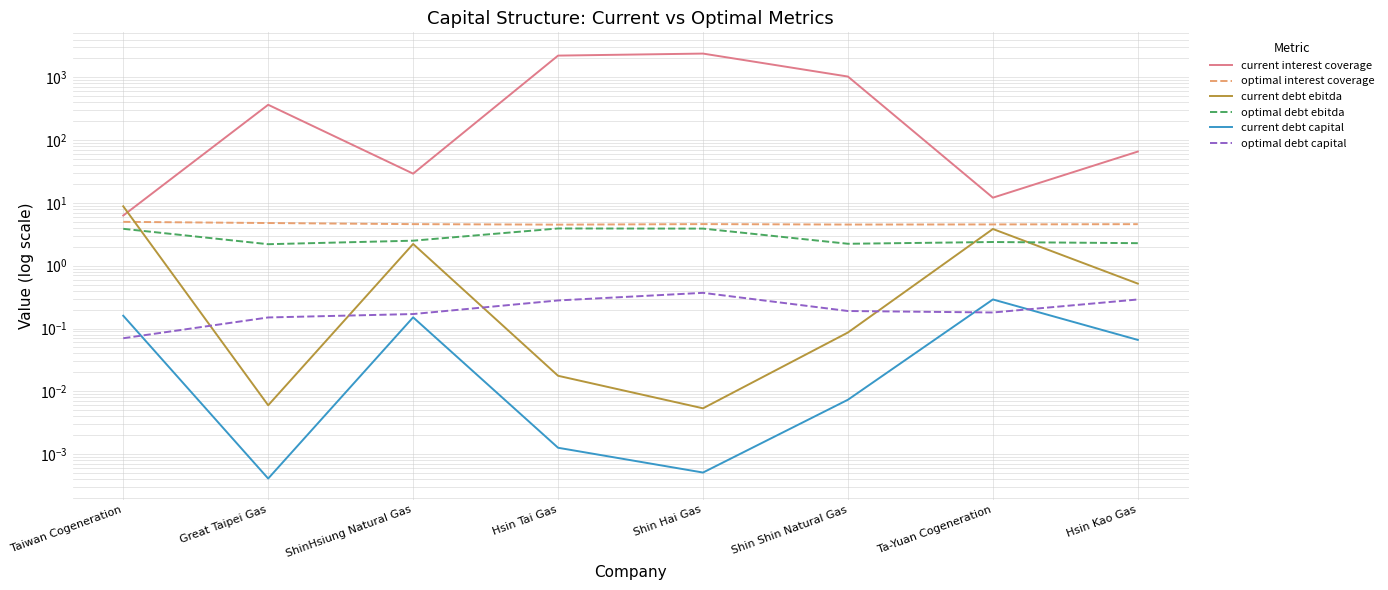

What is the label of the 2nd point from the left?

Great Taipei Gas